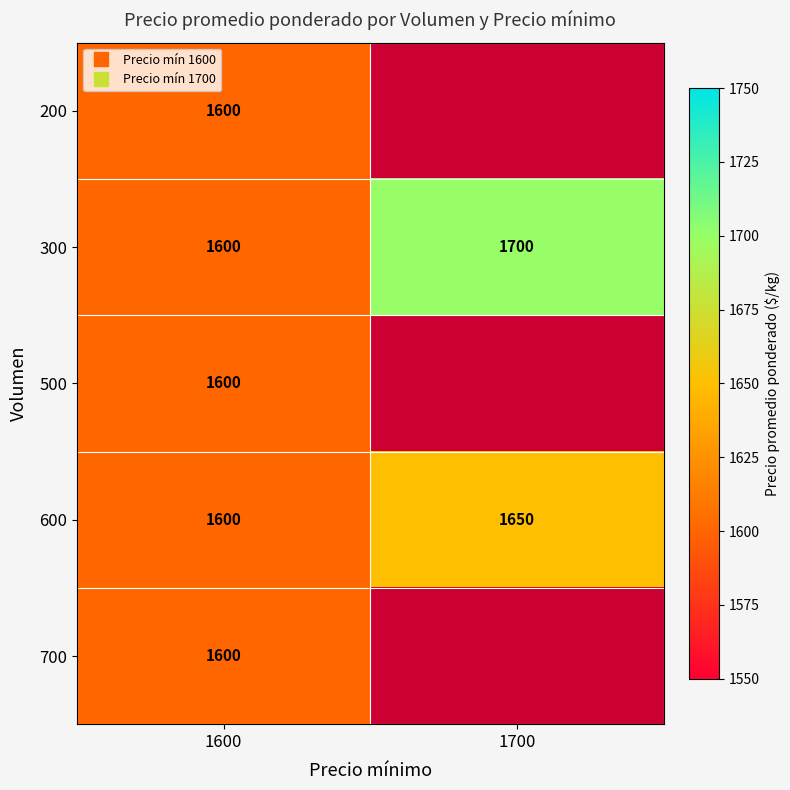

What is the total value across all series at 1600?

8000.0